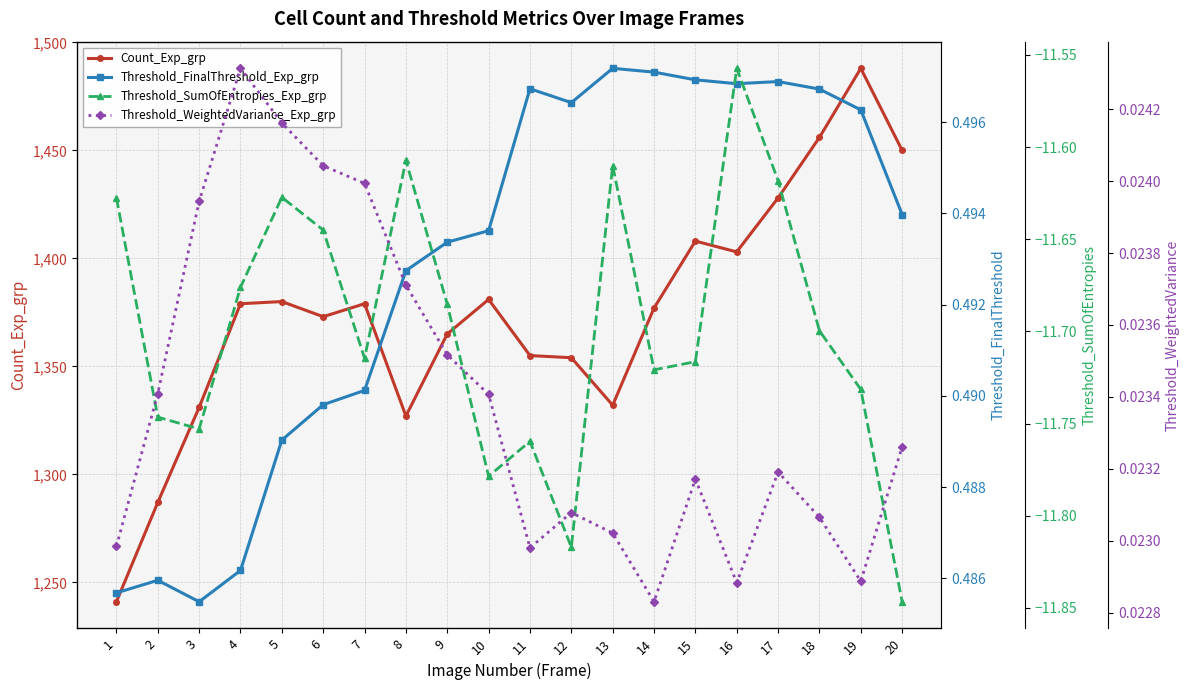

What are all the series names shown in the legend?

Count_Exp_grp, Threshold_FinalThreshold_Exp_grp, Threshold_SumOfEntropies_Exp_grp, Threshold_WeightedVariance_Exp_grp